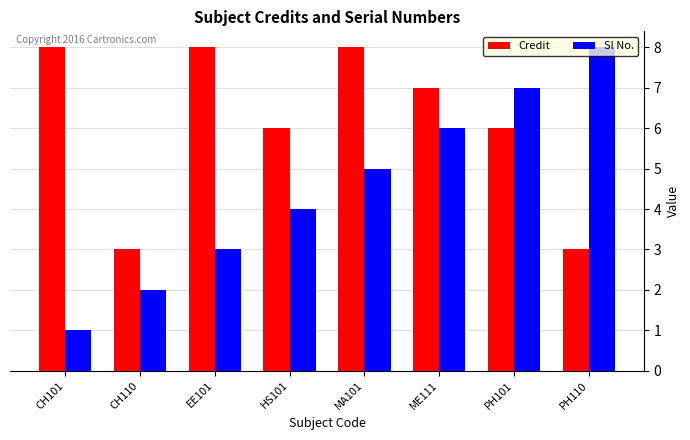

What is the total value across all series at CH101?

9